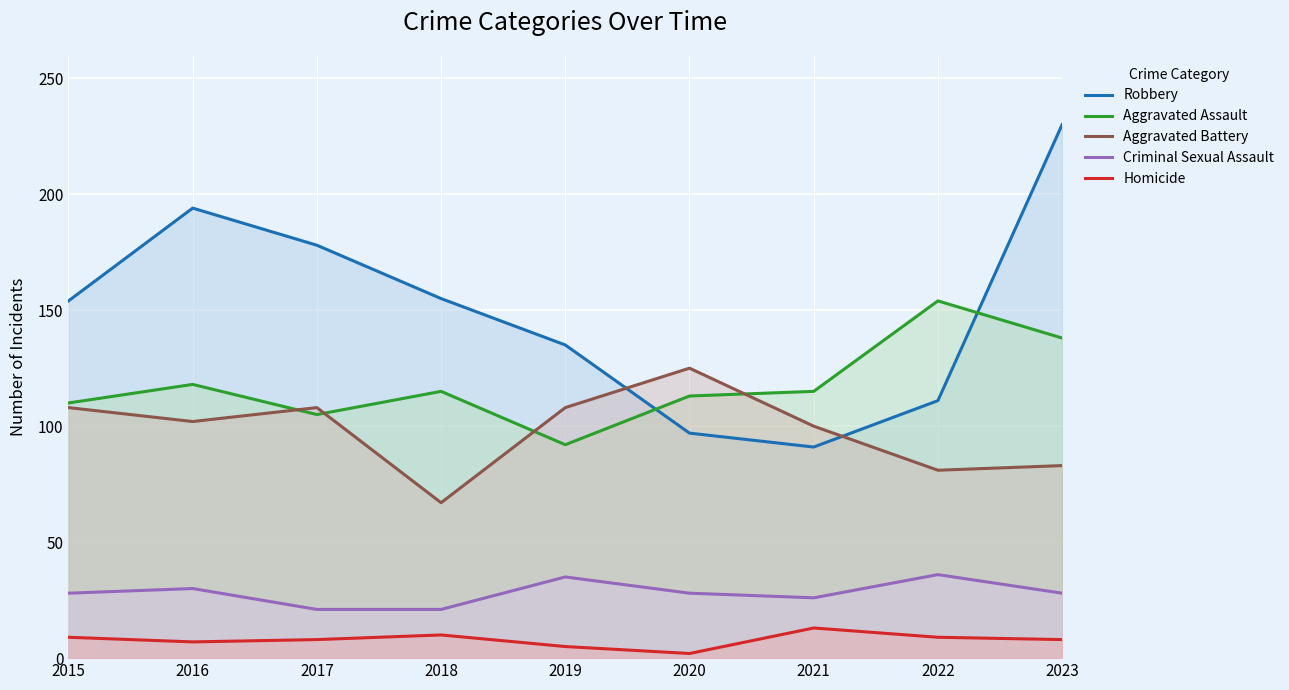

What is the smallest value displayed?

2